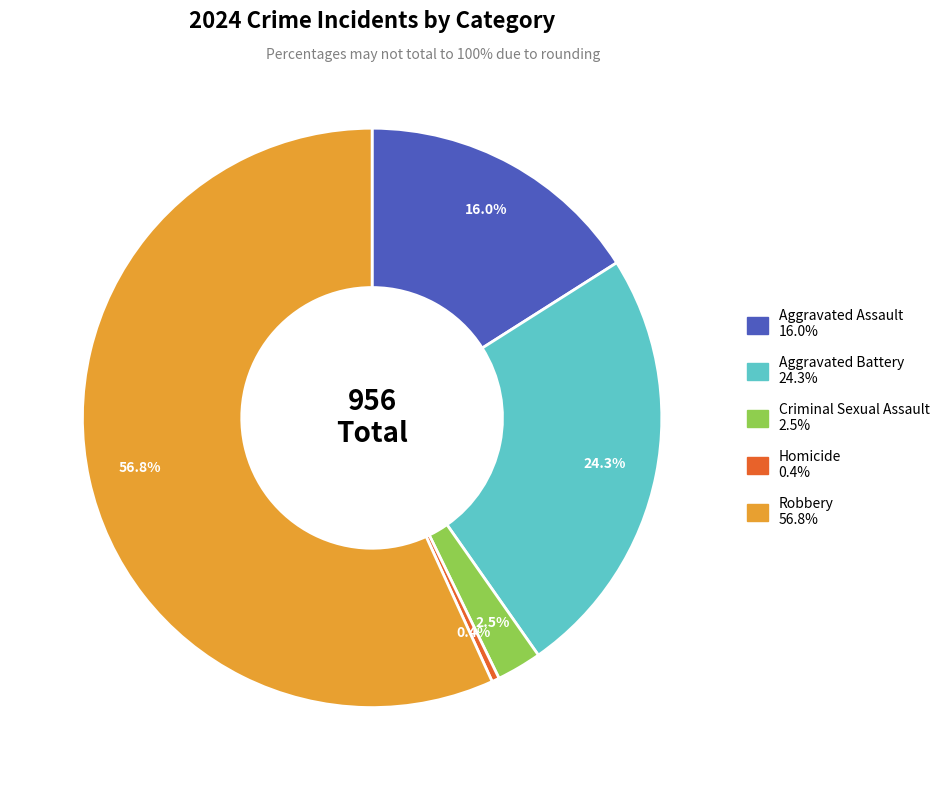

Between Aggravated Battery and Homicide, which is larger?

Aggravated Battery